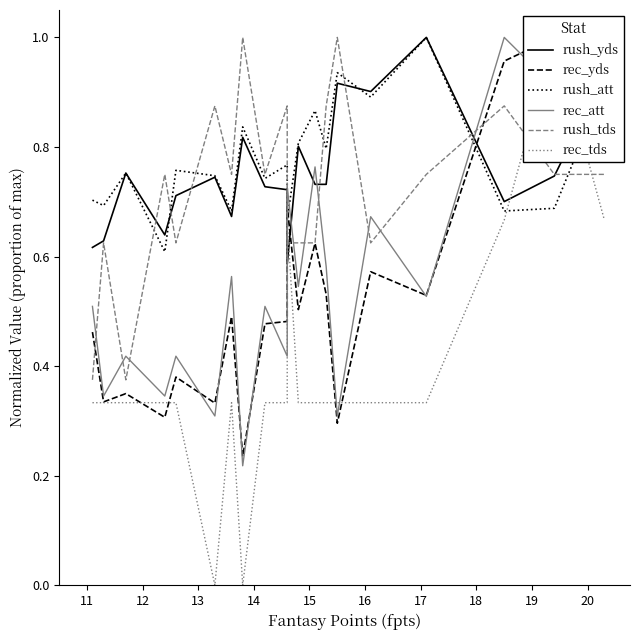

What is the maximum value for rec_yds?

1.0